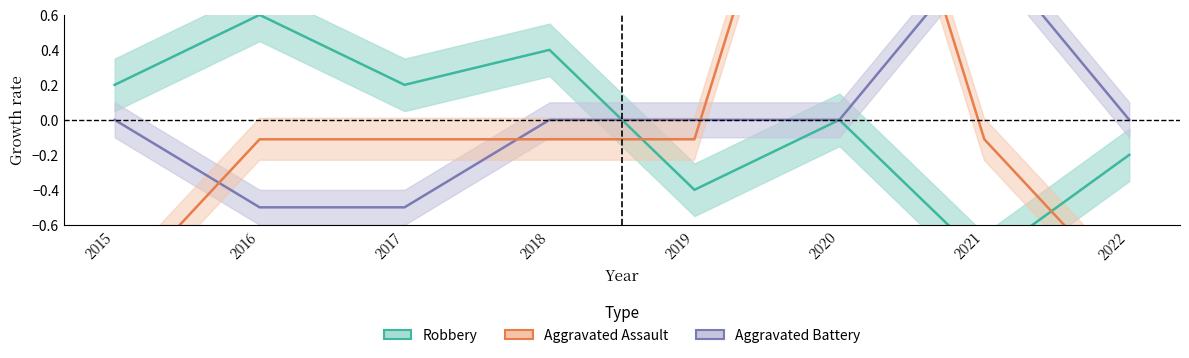

What is the value of the Aggravated Battery point at the 3rd from the left?

-0.5